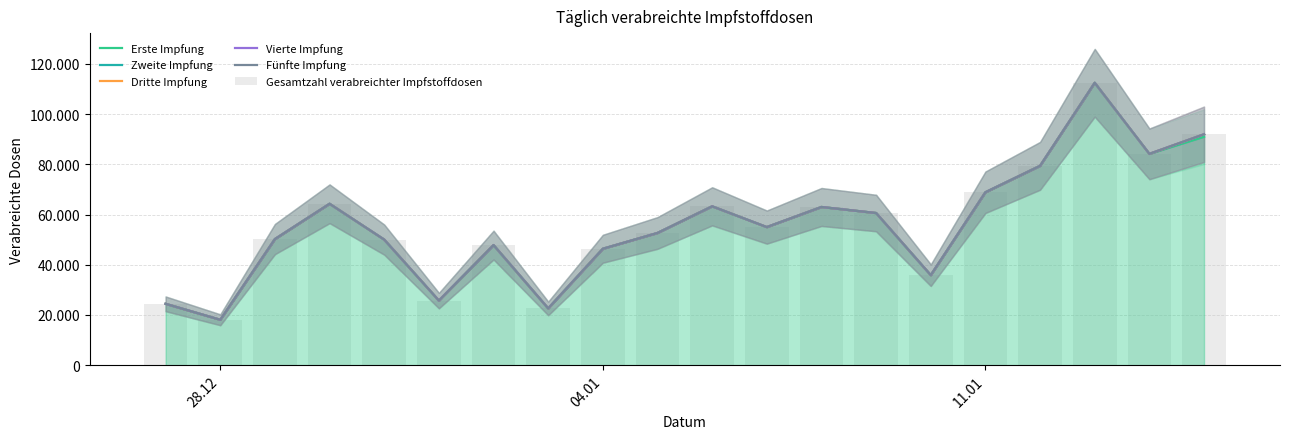

What is the average value of the Gesamtzahl verabreichter Impfstoffdosen series?

55846